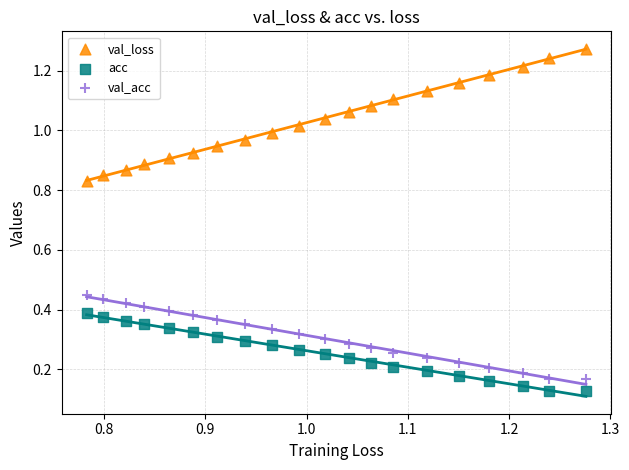

Which series contains the highest Y value?

val_loss